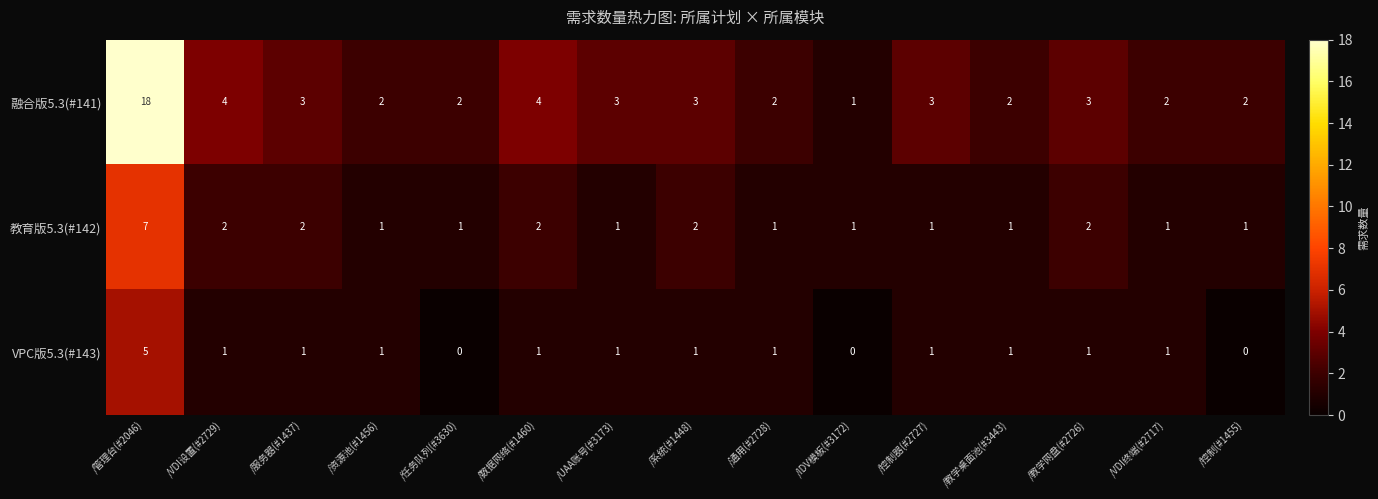

Which label corresponds to the largest value in the chart?

/管理台(#2046)